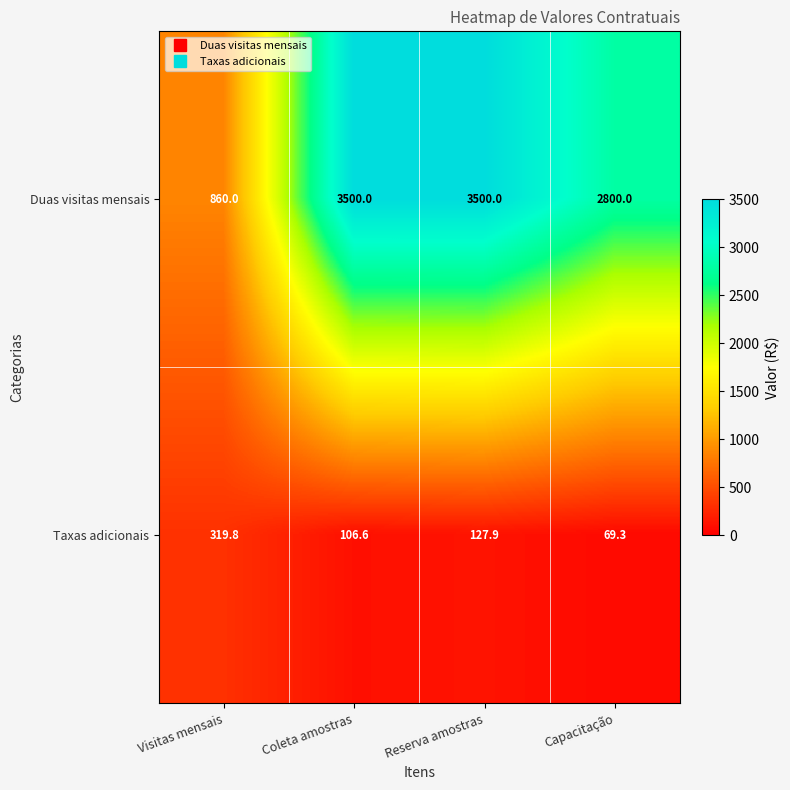

Reading left to right, transcribe all the data shown in this chart.

Duas visitas mensais: Visitas mensais=860.0	Coleta amostras=3500.0	Reserva amostras=3500.0	Capacitação=2800.0
Taxas adicionais: Visitas mensais=319.8	Coleta amostras=106.6	Reserva amostras=127.9	Capacitação=69.3